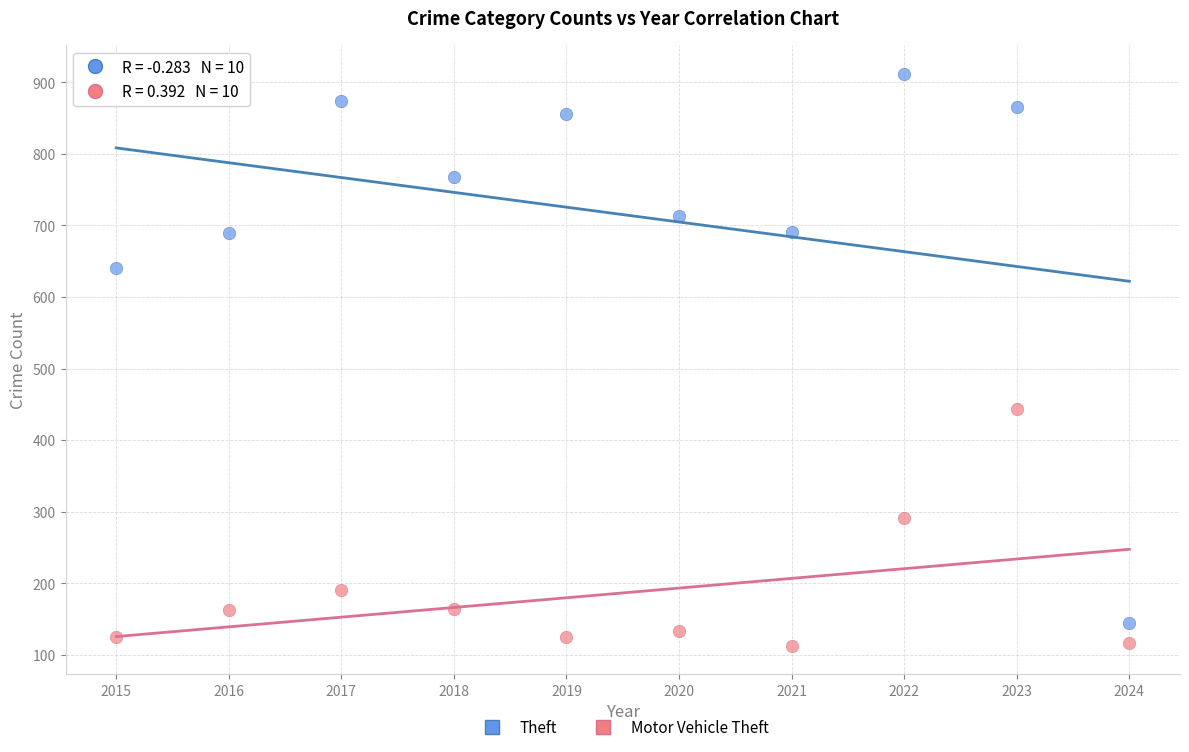

Across all series, what Y value is closest to 512?

443